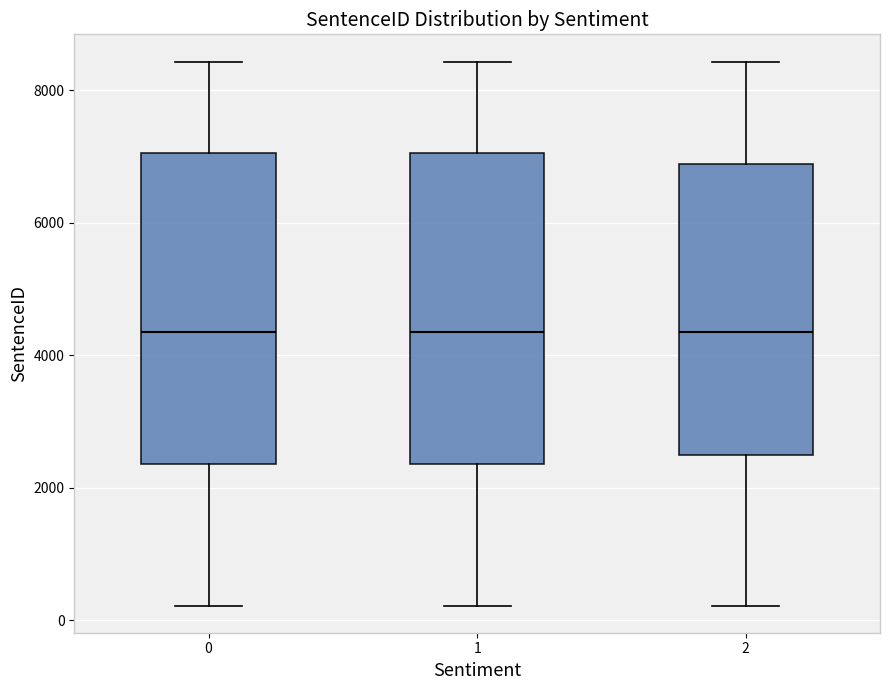

Reading left to right, read every box against the y-axis: the position of its median line, the range the box covers, and the ends of its whiskers. The values are not printed on the chart, so give them approximately, as read against the axis.

0: median 4400, box 2400 to 7000, whiskers 200 to 8400
1: median 4400, box 2400 to 7000, whiskers 200 to 8400
2: median 4400, box 2600 to 6800, whiskers 200 to 8400